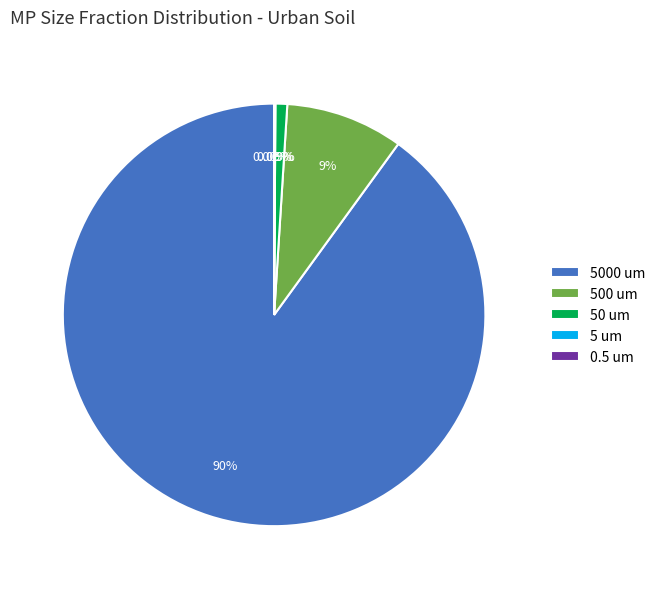

Does 50 um account for over 50% of the chart?

No